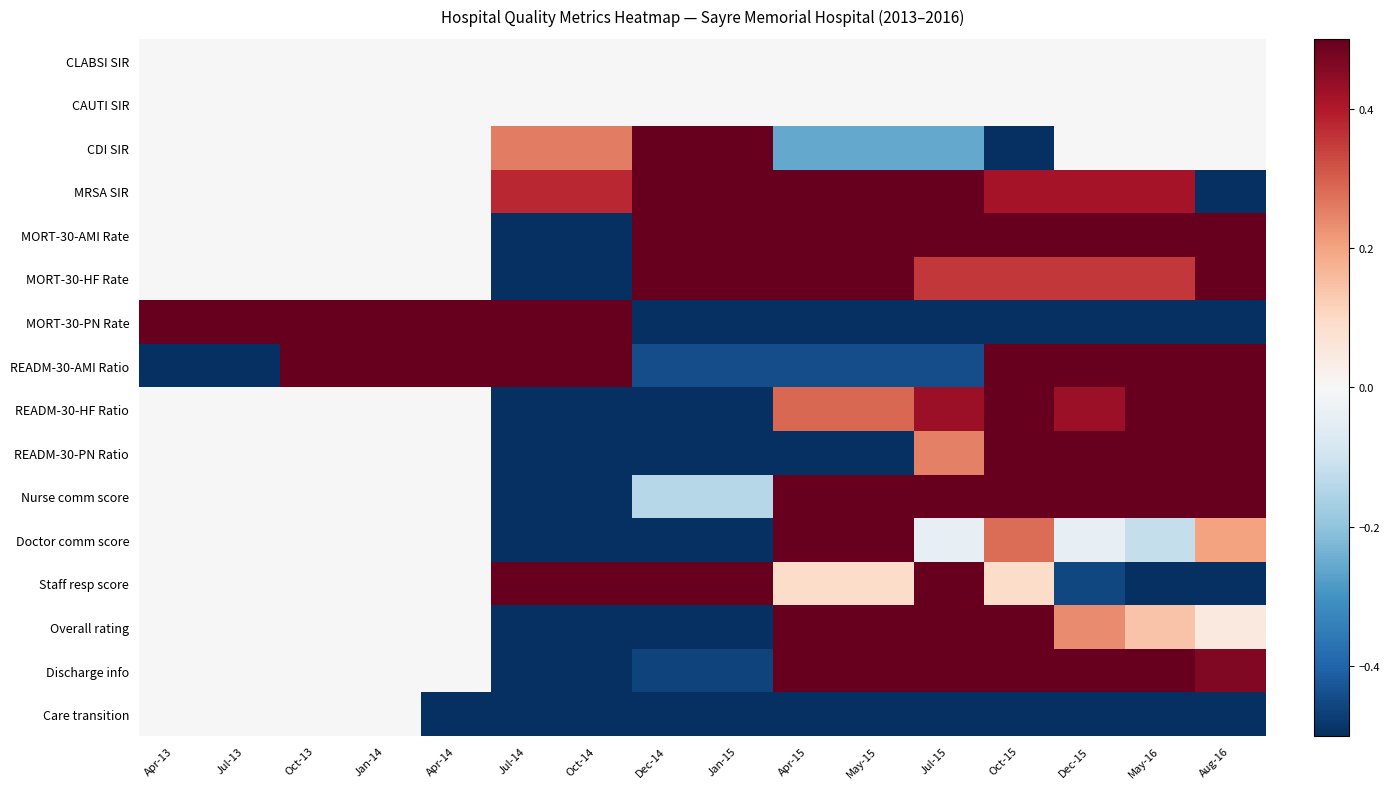

Reading right to left, extract all data points from this chart.

CLABSI SIR: Aug-16=0.0	May-16=0.0	Dec-15=0.0	Oct-15=0.0	Jul-15=0.0	May-15=0.0	Apr-15=0.0	Jan-15=0.0	Dec-14=0.0	Oct-14=0.0	Jul-14=0.0	Apr-14=0.0	Jan-14=0.0	Oct-13=0.0	Jul-13=0.0	Apr-13=0.0
CAUTI SIR: Aug-16=0.0	May-16=0.0	Dec-15=0.0	Oct-15=0.0	Jul-15=0.0	May-15=0.0	Apr-15=0.0	Jan-15=0.0	Dec-14=0.0	Oct-14=0.0	Jul-14=0.0	Apr-14=0.0	Jan-14=0.0	Oct-13=0.0	Jul-13=0.0	Apr-13=0.0
CDI SIR: Aug-16=0.0	May-16=0.0	Dec-15=0.0	Oct-15=-1.0	Jul-15=-0.3	May-15=-0.3	Apr-15=-0.3	Jan-15=1.0	Dec-14=1.0	Oct-14=0.3	Jul-14=0.3	Apr-14=0.0	Jan-14=0.0	Oct-13=0.0	Jul-13=0.0	Apr-13=0.0
MRSA SIR: Aug-16=-1.0	May-16=0.4	Dec-15=0.4	Oct-15=0.4	Jul-15=1.0	May-15=1.0	Apr-15=1.0	Jan-15=1.0	Dec-14=1.0	Oct-14=0.4	Jul-14=0.4	Apr-14=0.0	Jan-14=0.0	Oct-13=0.0	Jul-13=0.0	Apr-13=0.0
MORT-30-AMI Rate: Aug-16=1.0	May-16=0.6	Dec-15=0.6	Oct-15=0.6	Jul-15=0.6	May-15=1.0	Apr-15=1.0	Jan-15=1.0	Dec-14=1.0	Oct-14=-1.0	Jul-14=-1.0	Apr-14=0.0	Jan-14=0.0	Oct-13=0.0	Jul-13=0.0	Apr-13=0.0
MORT-30-HF Rate: Aug-16=1.0	May-16=0.4	Dec-15=0.4	Oct-15=0.4	Jul-15=0.4	May-15=0.8	Apr-15=0.8	Jan-15=0.8	Dec-14=0.8	Oct-14=-1.0	Jul-14=-1.0	Apr-14=0.0	Jan-14=0.0	Oct-13=0.0	Jul-13=0.0	Apr-13=0.0
MORT-30-PN Rate: Aug-16=-1.0	May-16=-1.0	Dec-15=-1.0	Oct-15=-1.0	Jul-15=-0.6	May-15=-0.6	Apr-15=-0.6	Jan-15=-0.6	Dec-14=-0.6	Oct-14=0.5	Jul-14=0.5	Apr-14=0.5	Jan-14=0.5	Oct-13=0.5	Jul-13=1.0	Apr-13=1.0
READM-30-AMI Ratio: Aug-16=0.7	May-16=0.7	Dec-15=0.7	Oct-15=0.7	Jul-15=-0.4	May-15=-0.4	Apr-15=-0.4	Jan-15=-0.4	Dec-14=-0.4	Oct-14=1.0	Jul-14=1.0	Apr-14=1.0	Jan-14=1.0	Oct-13=1.0	Jul-13=-1.0	Apr-13=-1.0
READM-30-HF Ratio: Aug-16=0.9	May-16=1.0	Dec-15=0.4	Oct-15=0.7	Jul-15=0.4	May-15=0.3	Apr-15=0.3	Jan-15=-0.9	Dec-14=-0.9	Oct-14=-1.0	Jul-14=-1.0	Apr-14=0.0	Jan-14=0.0	Oct-13=0.0	Jul-13=0.0	Apr-13=0.0
READM-30-PN Ratio: Aug-16=0.5	May-16=1.0	Dec-15=1.0	Oct-15=1.0	Jul-15=0.2	May-15=-0.8	Apr-15=-0.8	Jan-15=-1.0	Dec-14=-1.0	Oct-14=-0.8	Jul-14=-0.8	Apr-14=0.0	Jan-14=0.0	Oct-13=0.0	Jul-13=0.0	Apr-13=0.0
Nurse comm score: Aug-16=1.0	May-16=0.8	Dec-15=0.7	Oct-15=0.8	Jul-15=0.8	May-15=0.6	Apr-15=0.6	Jan-15=-0.1	Dec-14=-0.1	Oct-14=-1.0	Jul-14=-1.0	Apr-14=0.0	Jan-14=0.0	Oct-13=0.0	Jul-13=0.0	Apr-13=0.0
Doctor comm score: Aug-16=0.2	May-16=-0.1	Dec-15=-0.0	Oct-15=0.3	Jul-15=-0.0	May-15=1.0	Apr-15=1.0	Jan-15=-0.5	Dec-14=-0.5	Oct-14=-1.0	Jul-14=-1.0	Apr-14=0.0	Jan-14=0.0	Oct-13=0.0	Jul-13=0.0	Apr-13=0.0
Staff resp score: Aug-16=-1.0	May-16=-0.8	Dec-15=-0.5	Oct-15=0.1	Jul-15=1.0	May-15=0.1	Apr-15=0.1	Jan-15=0.6	Dec-14=0.6	Oct-14=1.0	Jul-14=1.0	Apr-14=0.0	Jan-14=0.0	Oct-13=0.0	Jul-13=0.0	Apr-13=0.0
Overall rating: Aug-16=0.0	May-16=0.1	Dec-15=0.2	Oct-15=0.5	Jul-15=1.0	May-15=0.7	Apr-15=0.7	Jan-15=-0.9	Dec-14=-0.9	Oct-14=-1.0	Jul-14=-1.0	Apr-14=0.0	Jan-14=0.0	Oct-13=0.0	Jul-13=0.0	Apr-13=0.0
Discharge info: Aug-16=0.5	May-16=0.8	Dec-15=0.8	Oct-15=0.8	Jul-15=1.0	May-15=0.5	Apr-15=0.5	Jan-15=-0.5	Dec-14=-0.5	Oct-14=-1.0	Jul-14=-1.0	Apr-14=0.0	Jan-14=0.0	Oct-13=0.0	Jul-13=0.0	Apr-13=0.0
Care transition: Aug-16=-1.0	May-16=-1.0	Dec-15=-1.0	Oct-15=-1.0	Jul-15=-1.0	May-15=-1.0	Apr-15=-1.0	Jan-15=-1.0	Dec-14=-1.0	Oct-14=-1.0	Jul-14=-1.0	Apr-14=-1.0	Jan-14=0.0	Oct-13=0.0	Jul-13=0.0	Apr-13=0.0